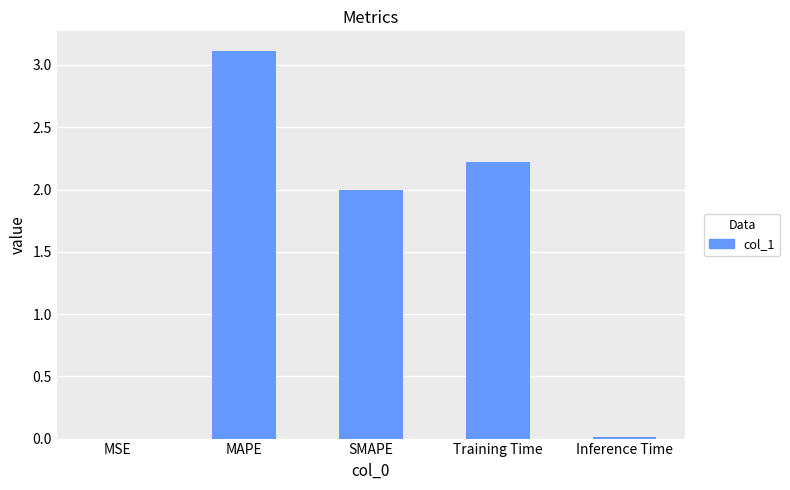

Is it true that the value at MAPE is 4.8?

False